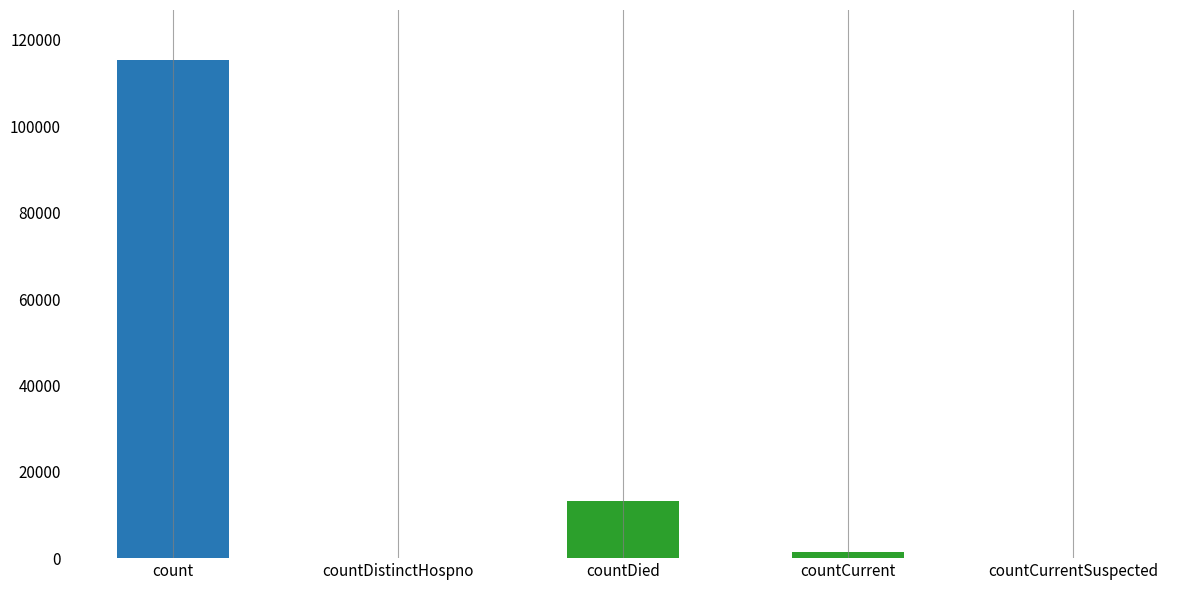

What is the ratio of the value at count to the value at countDied?

8.6